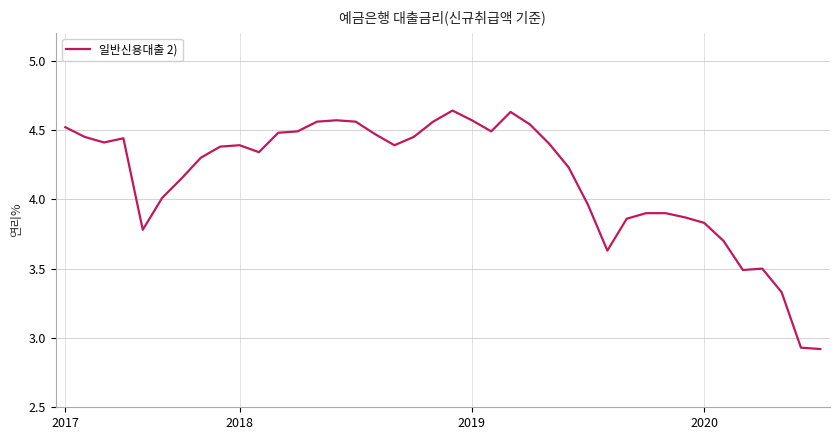

Does the chart display data point markers on the line(s)?

No